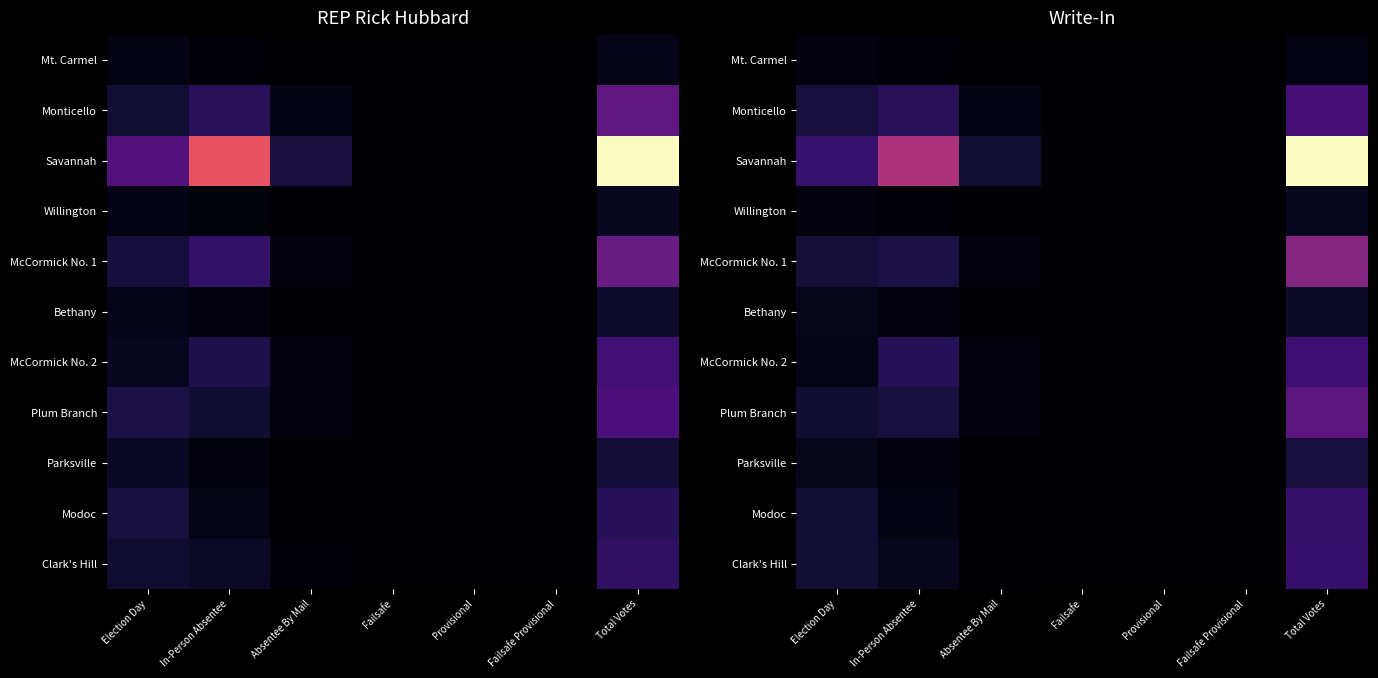

How many series are shown in this chart?

11